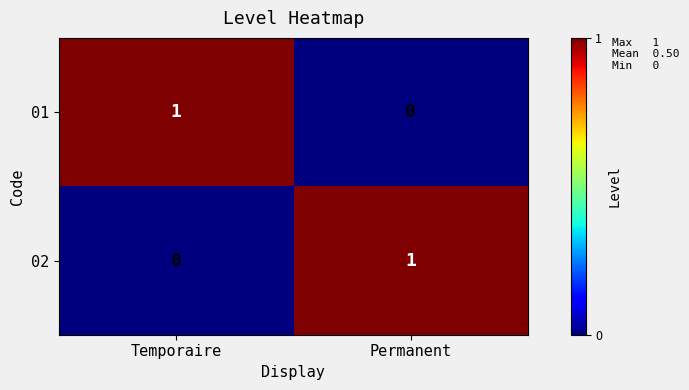

Where is 01 nearest to the value 0?

Permanent